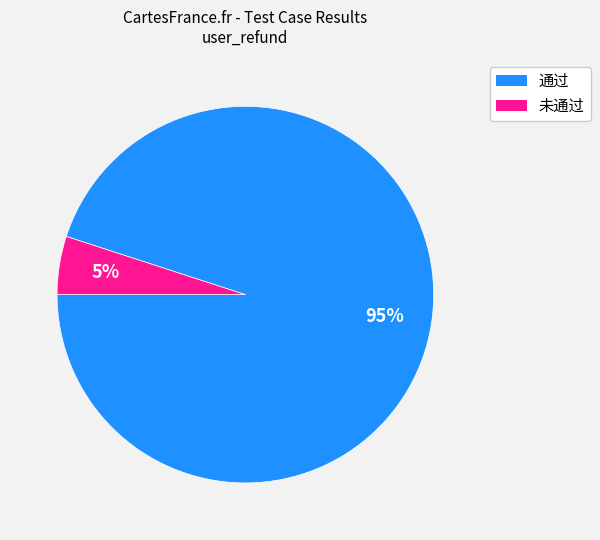

Rank the categories by value from lowest to highest.

未通过, 通过